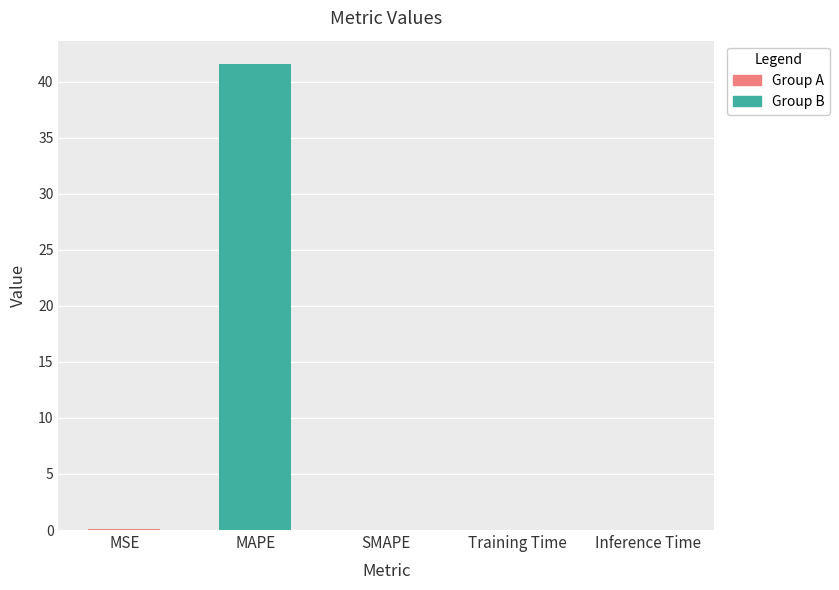

What is the label of the 2nd bar from the left?

MAPE